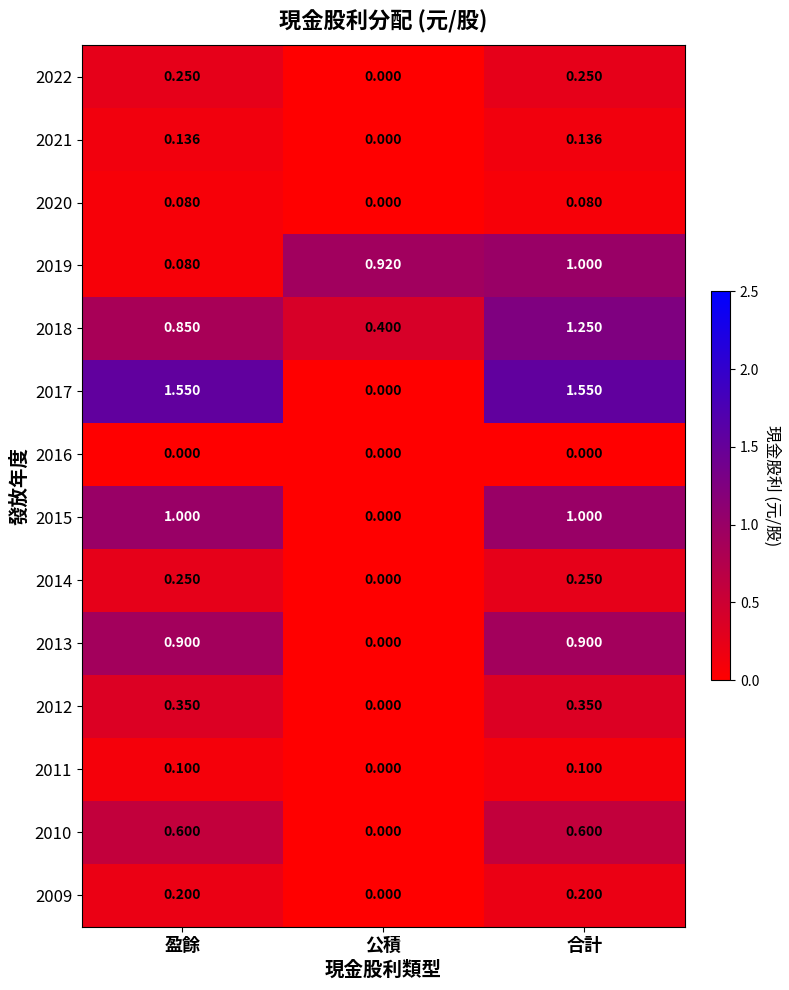

Which series changed the most between 公積 and 合計?

2017